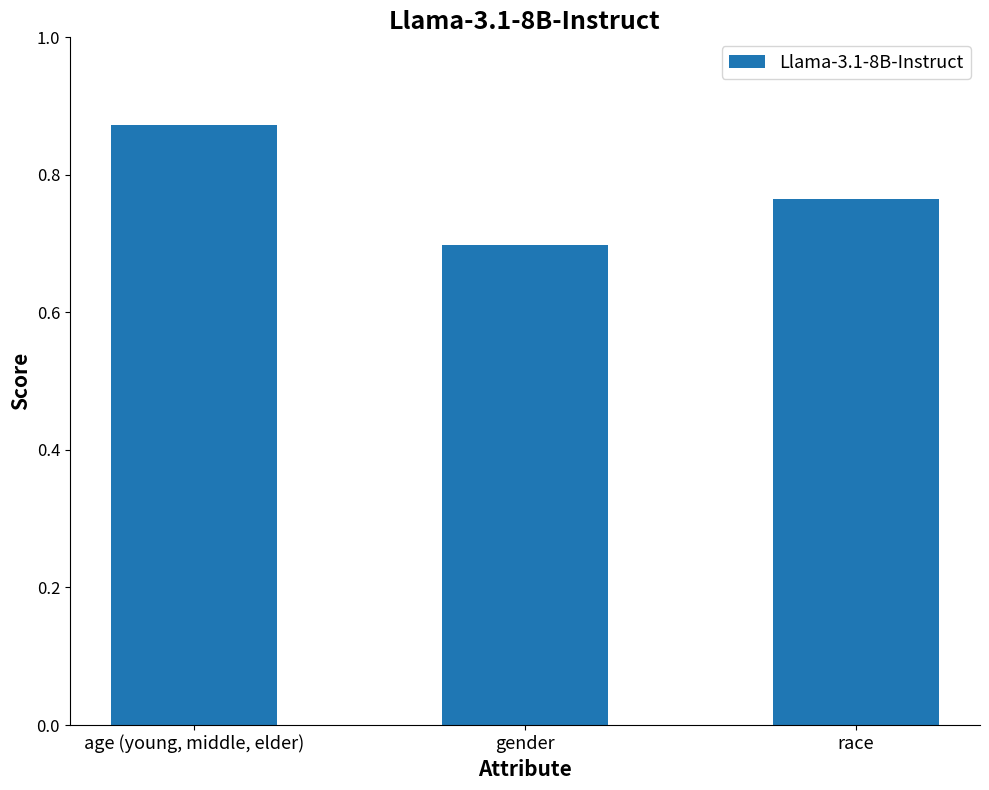

True or false: the data shows 0.7 at gender.

True